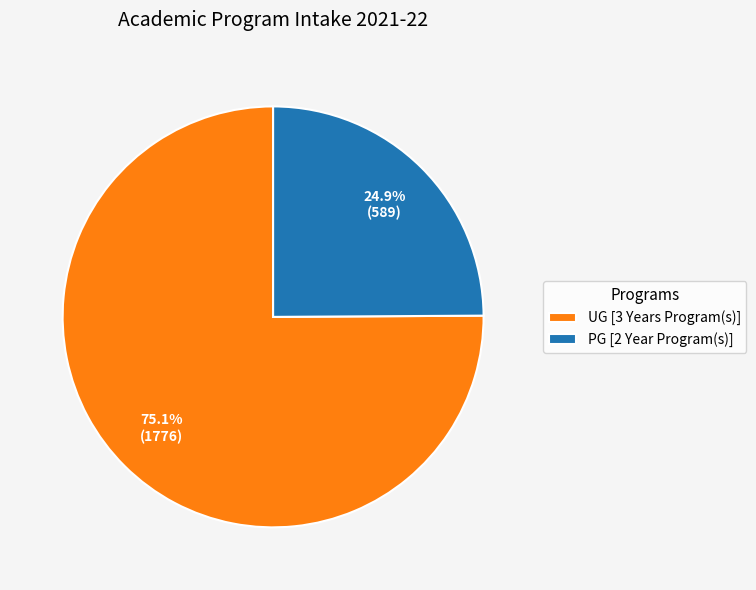

What percentage do PG [2 Year Program(s)] and UG [3 Years Program(s)] together represent?

100.0%